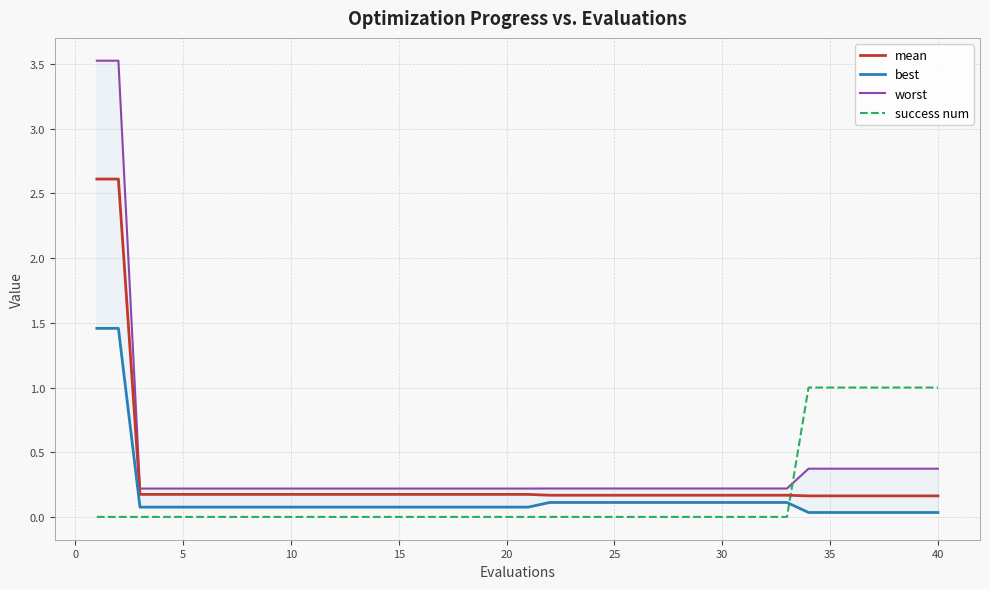

True or false: success num and mean intersect in this chart.

True